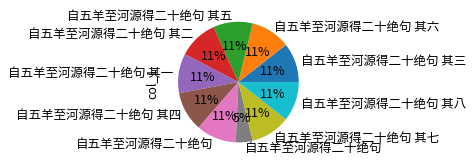

To the nearest percent, what is the difference between the largest and smallest slice percentages?

6%